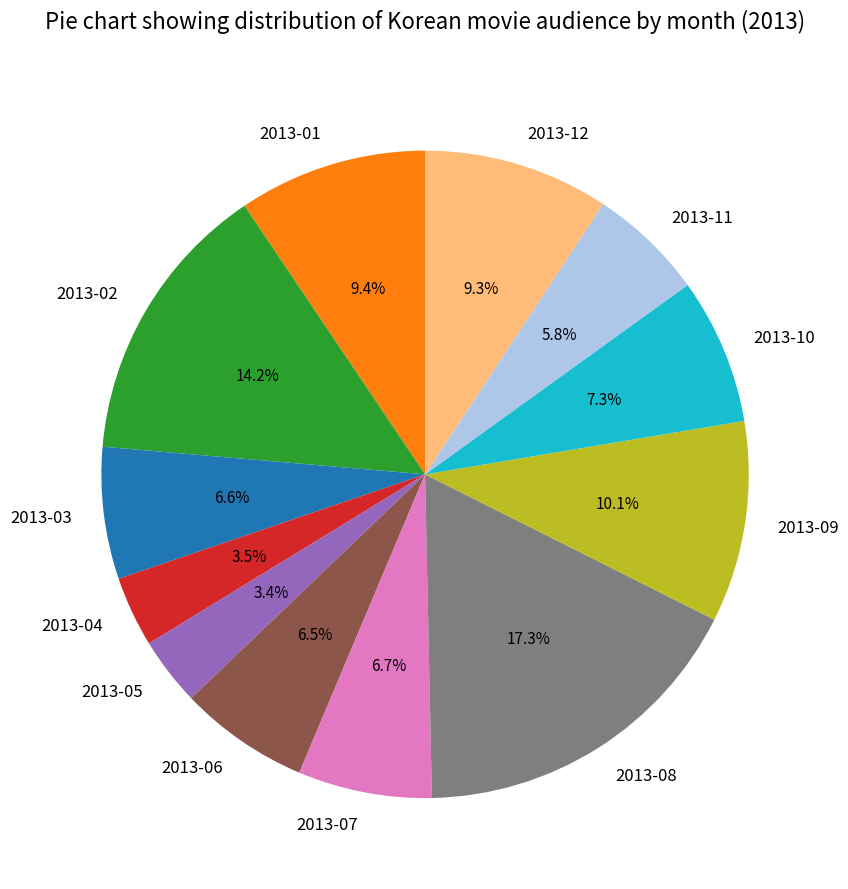

Does any single category account for the majority?

No